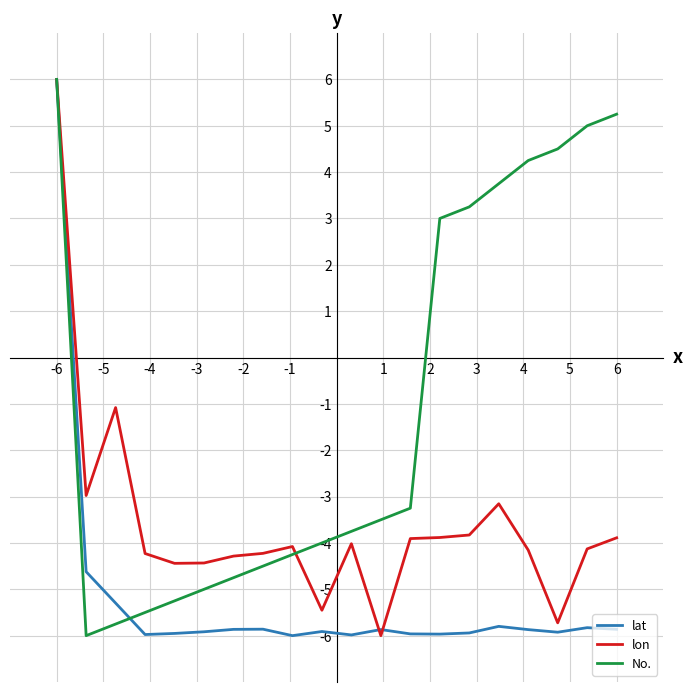

Which series has the largest total across all categories?

No.